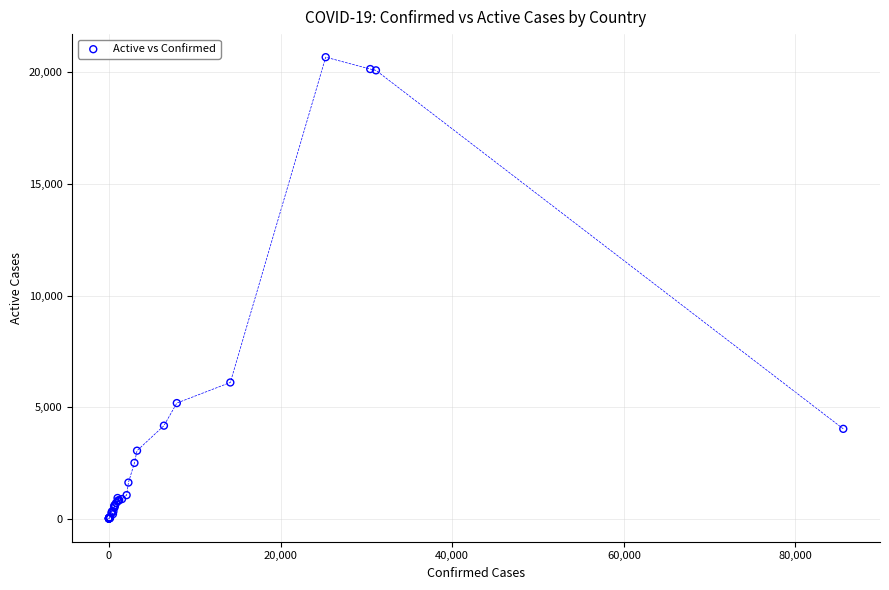

What Y value in the scatter plot is closest to 10342?

6103